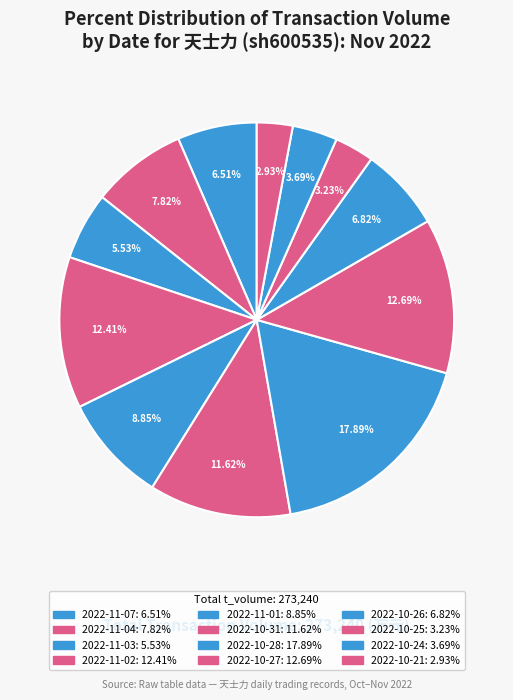

Is there any slice that represents more than half of the pie?

No